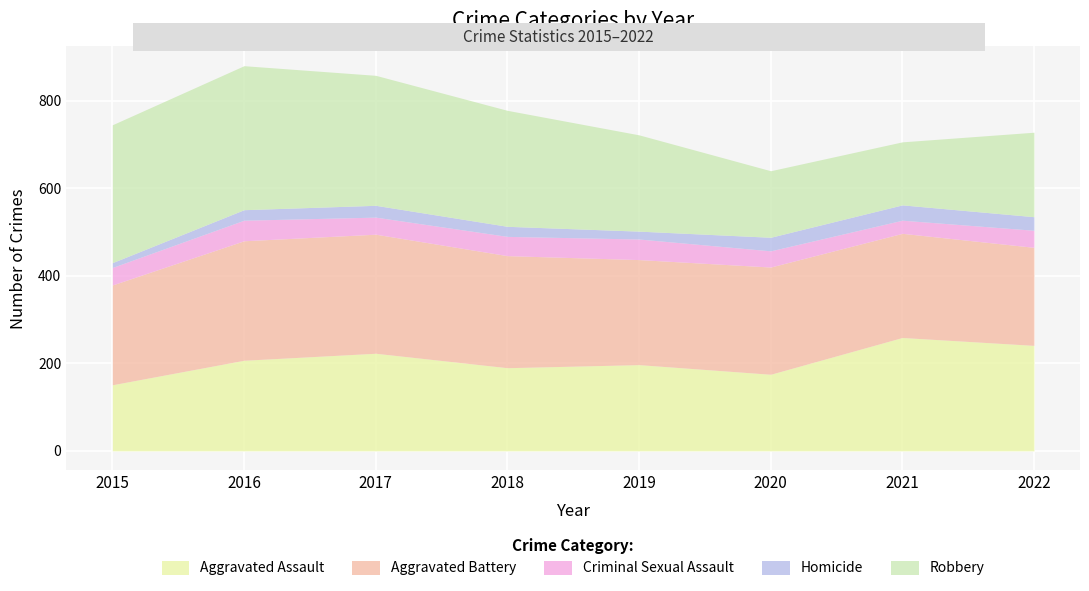

How many distinct data groups are displayed?

5